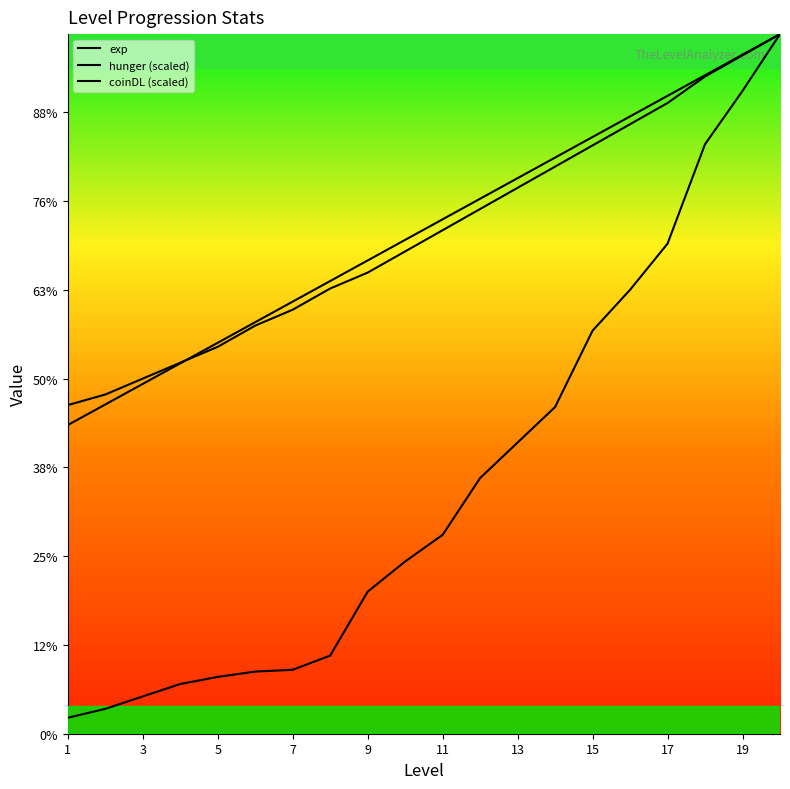

Rank the categories by hunger value from lowest to highest.

1, 2, 3, 4, 5, 6, 7, 8, 9, 10, 11, 12, 13, 14, 15, 16, 17, 18, 19, 20